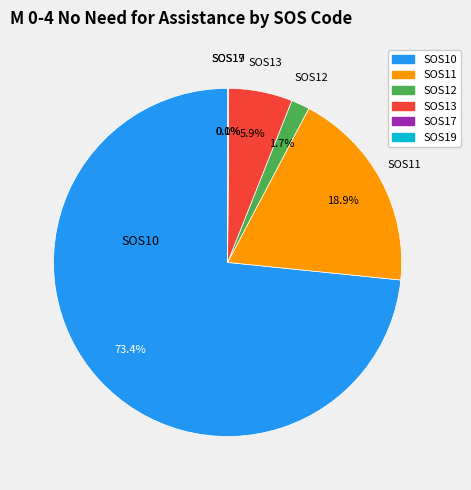

Which slice is the largest?

SOS10